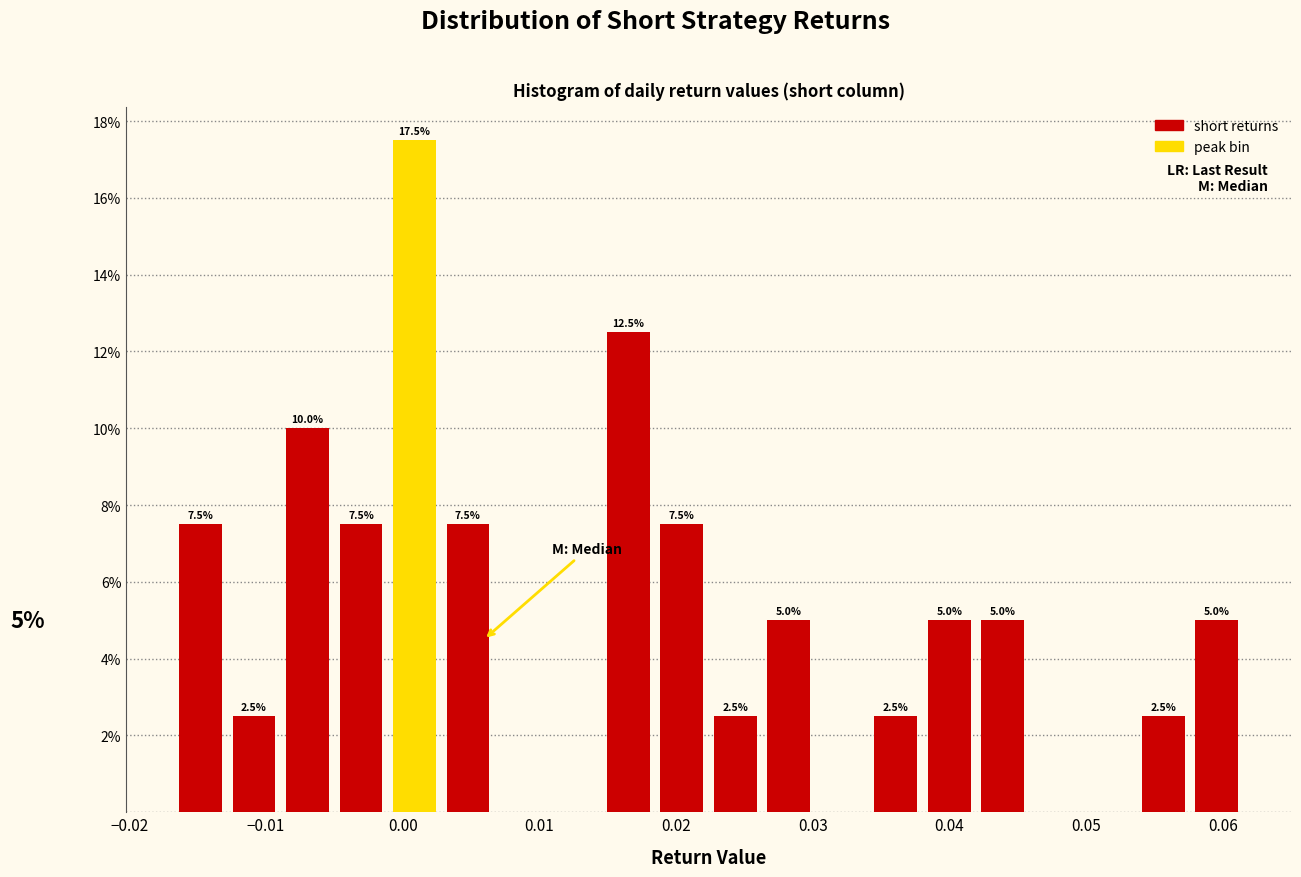

Read against the x-axis, roughly where is the centre of the tallest bar?

0.001